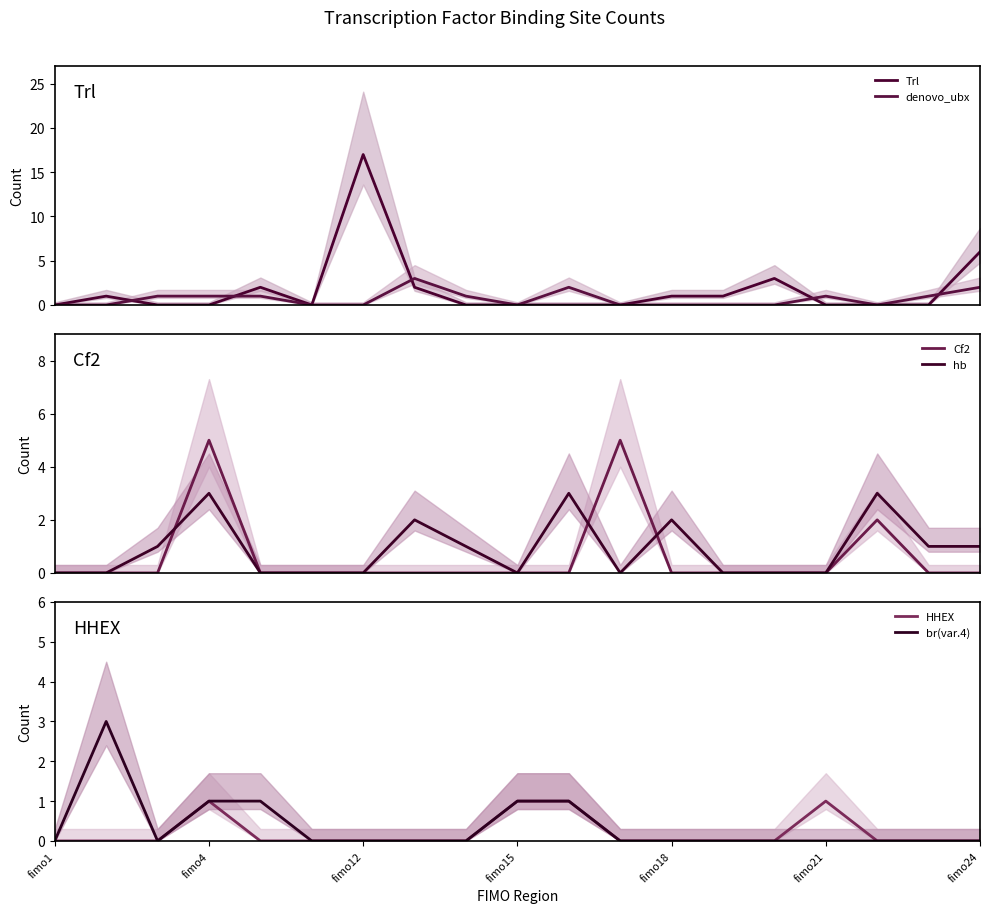

How many values in the hb series exceed 0?

9